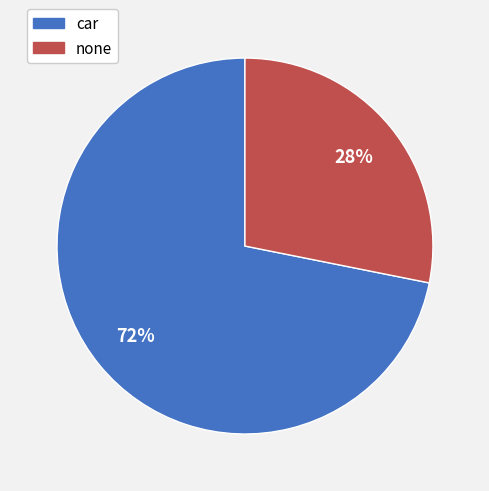

Combined, do none and car account for over 50%?

Yes